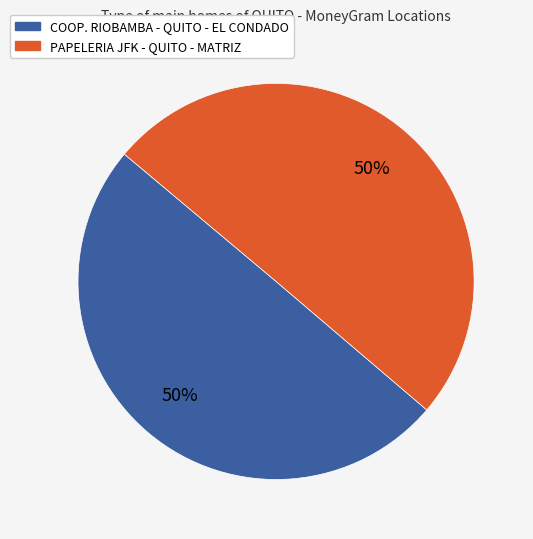

Combined, do COOP. RIOBAMBA - QUITO - EL CONDADO and PAPELERIA JFK - QUITO - MATRIZ account for over 50%?

Yes